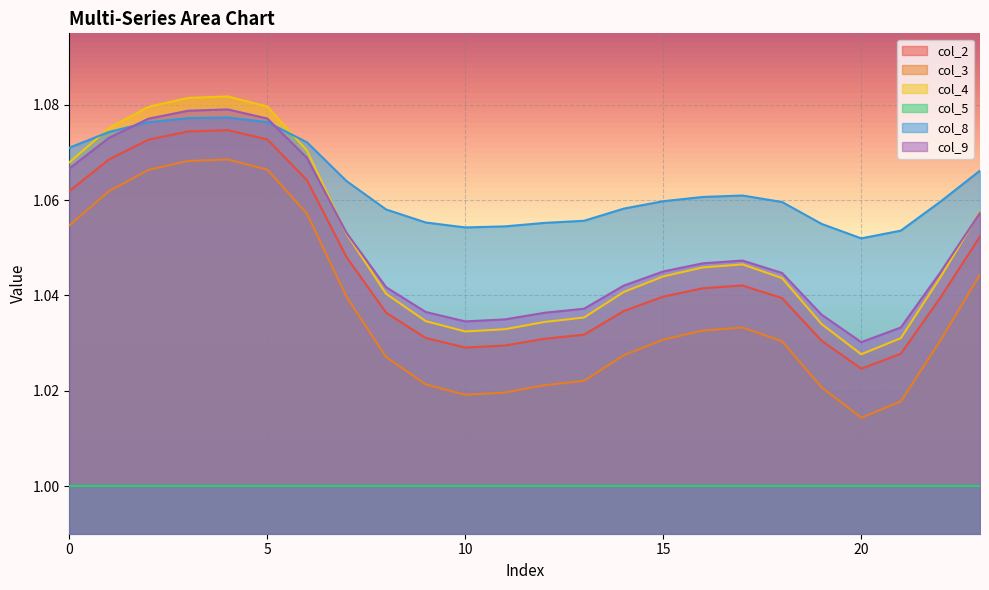

True or false: col_2 has a value of 0.5 at 4.

False